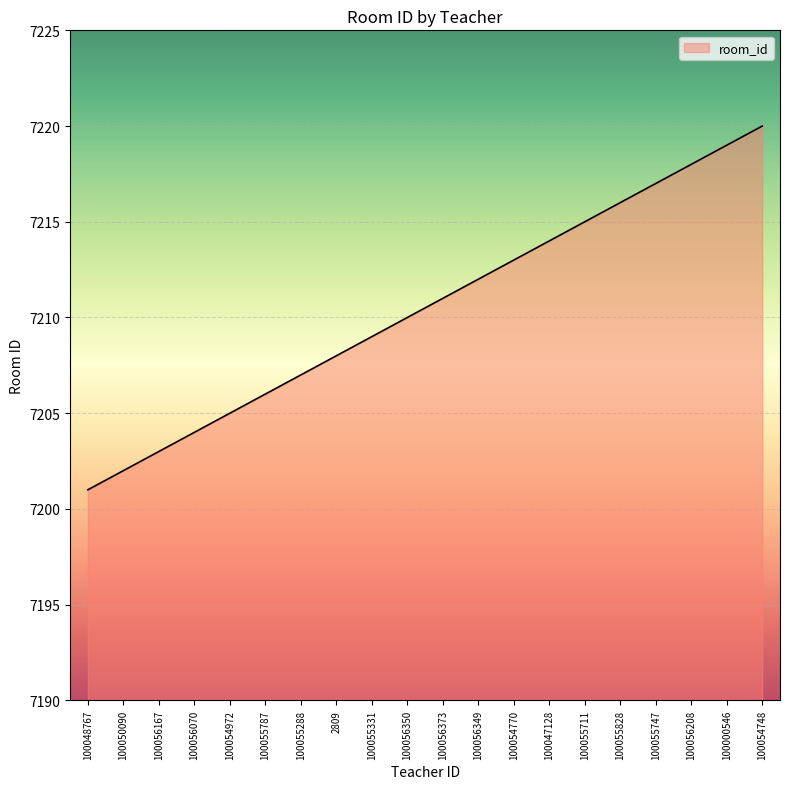

Rank the categories by value from highest to lowest.

100054748, 100000546, 100056208, 100055747, 100055828, 100055711, 100047128, 100054770, 100056349, 100056373, 100056350, 100055331, 2809, 100055288, 100055787, 100054972, 100056070, 100056167, 100050090, 100048767